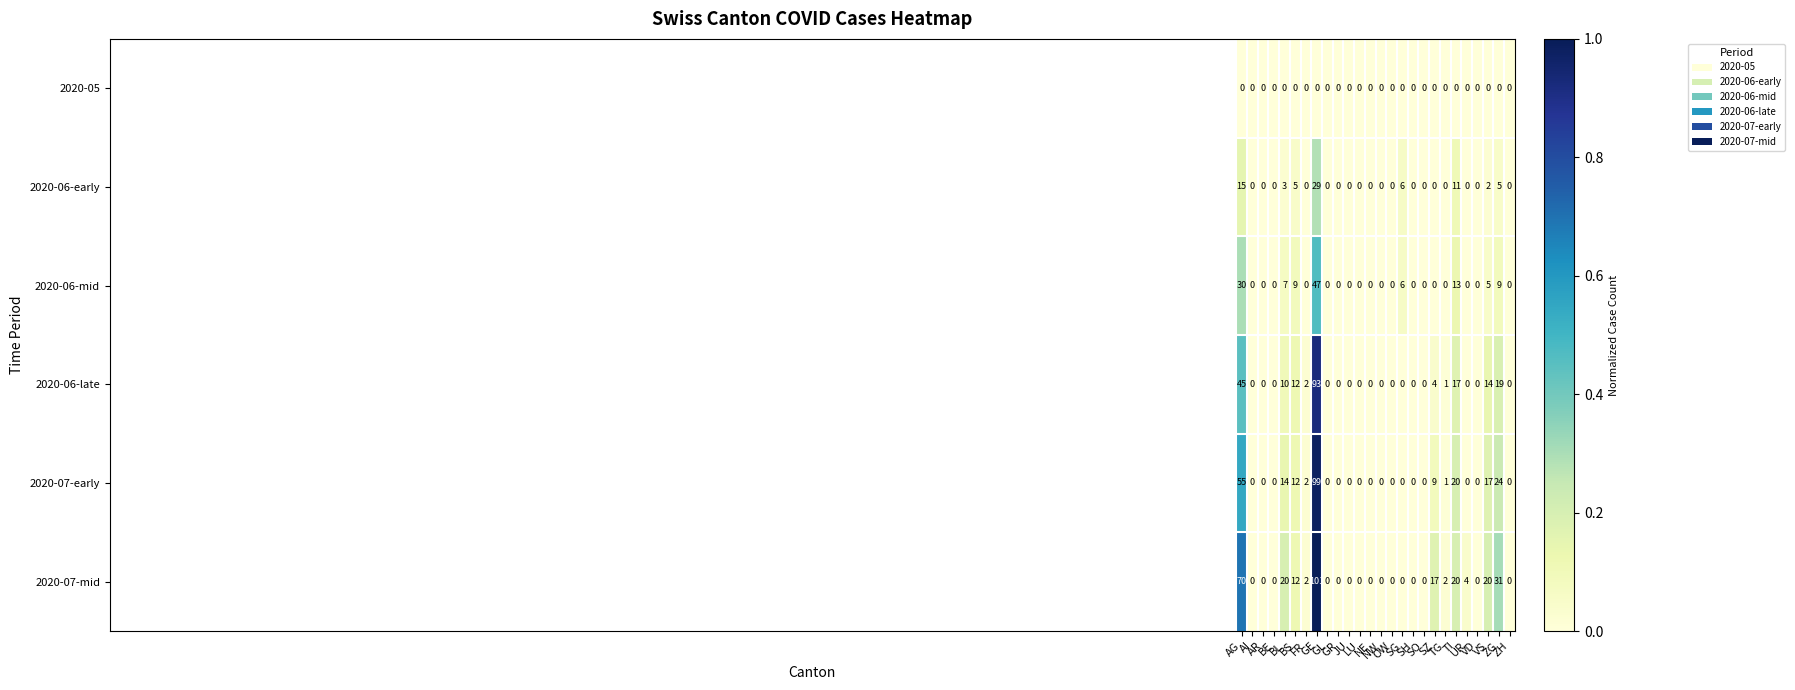

List the series in order of their peak value, highest first.

2020-07-mid, 2020-07-early, 2020-06-late, 2020-06-mid, 2020-06-early, 2020-05